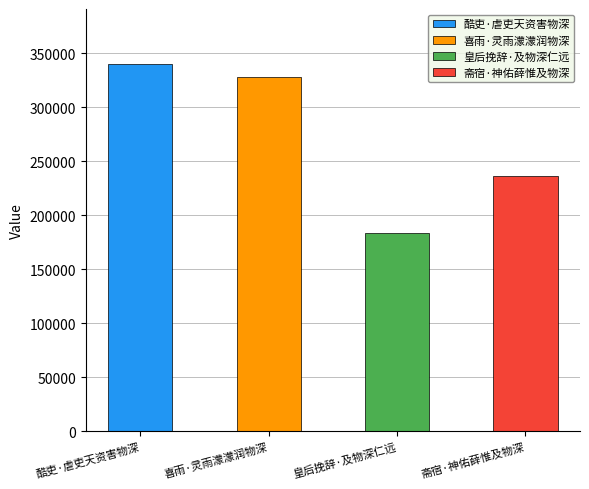

Rank the categories by value from highest to lowest.

酷吏·虐吏天资害物深, 喜雨·灵雨濛濛润物深, 斋宿·神佑薛惟及物深, 皇后挽辞·及物深仁远